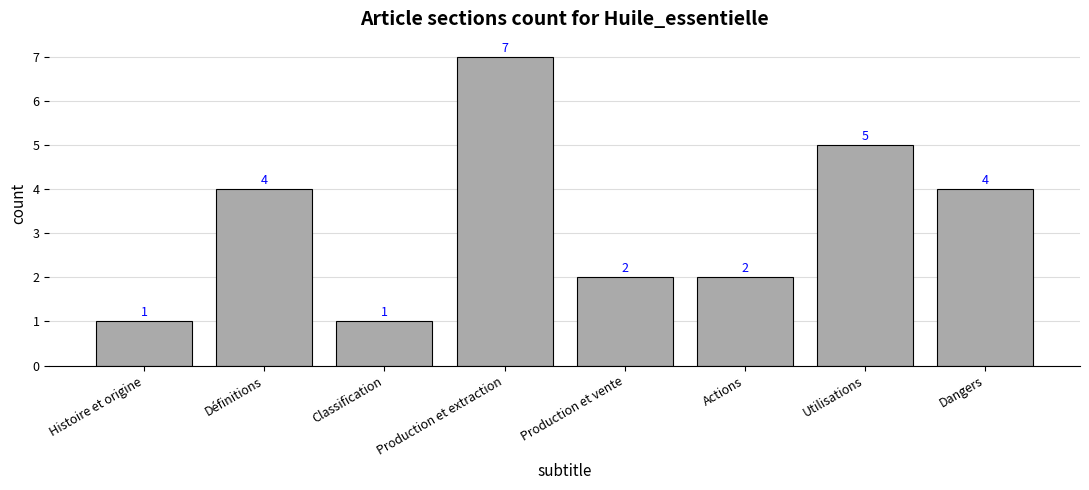

Is it true that the value at Histoire et origine is 2?

False